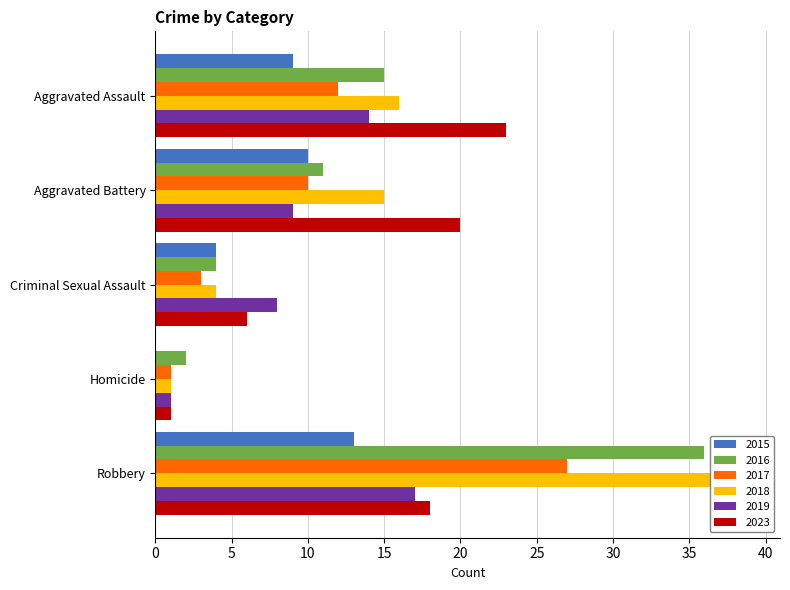

What is the label of the 5th bar from the right?

Aggravated Assault